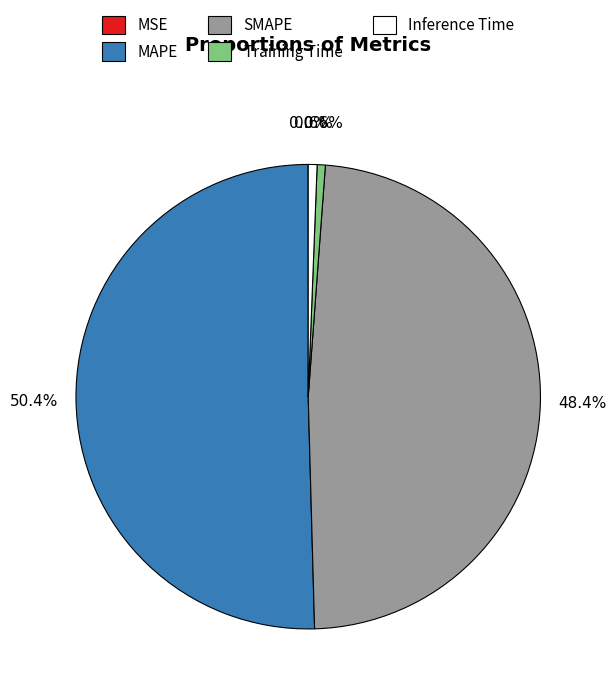

Between Training Time and MAPE, which is larger?

MAPE